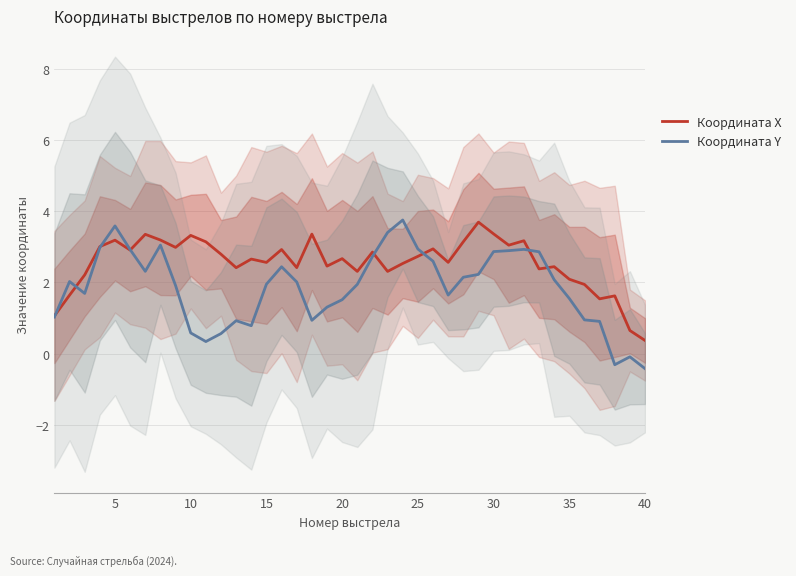

Count the number of data series in this chart.

2